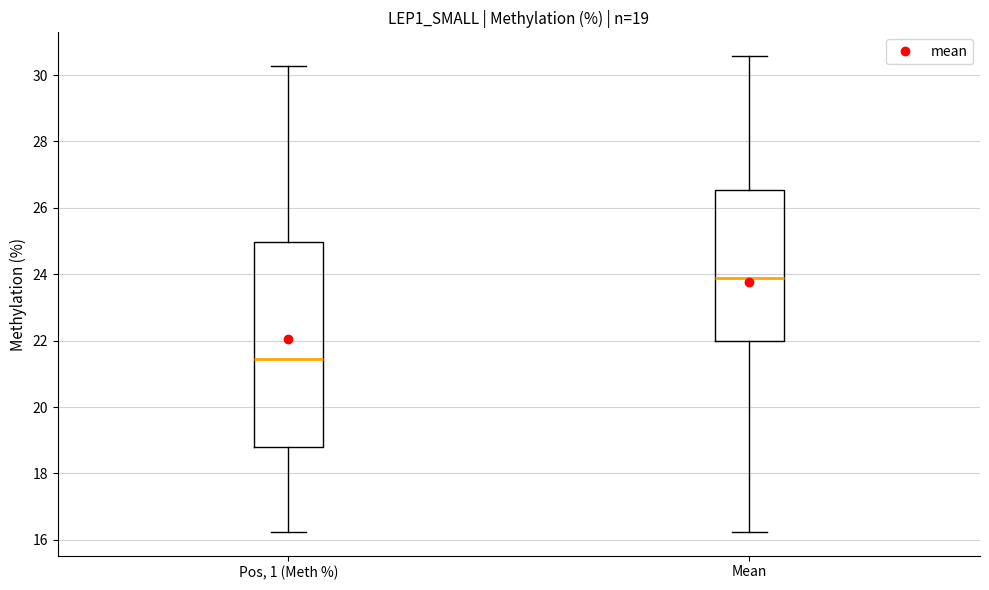

Which box's median line is the lowest?

Pos, 1 (Meth %)